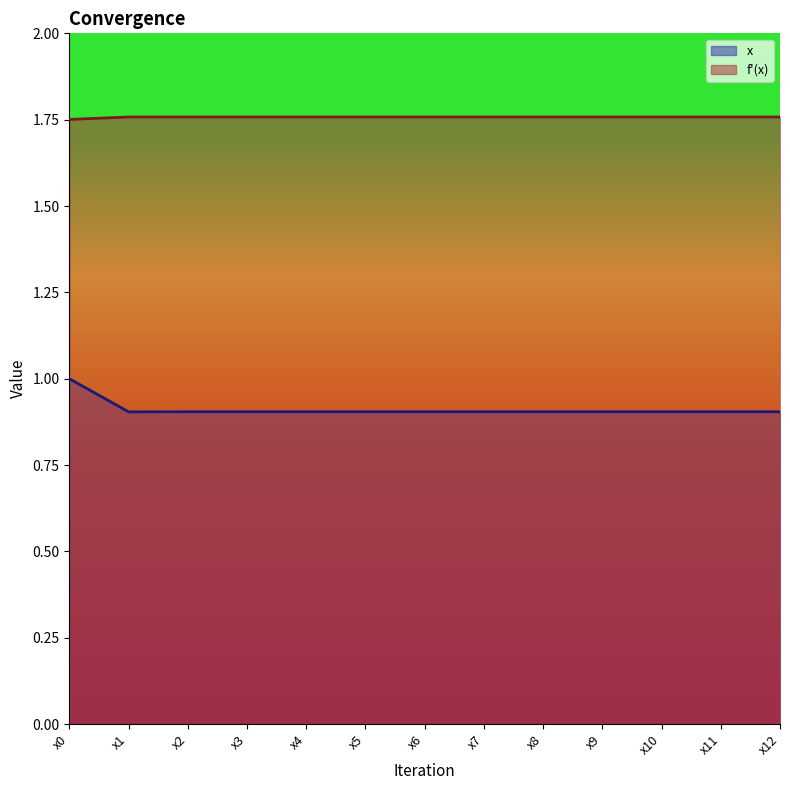

How many interior local peaks does the f'(x) series have?

1